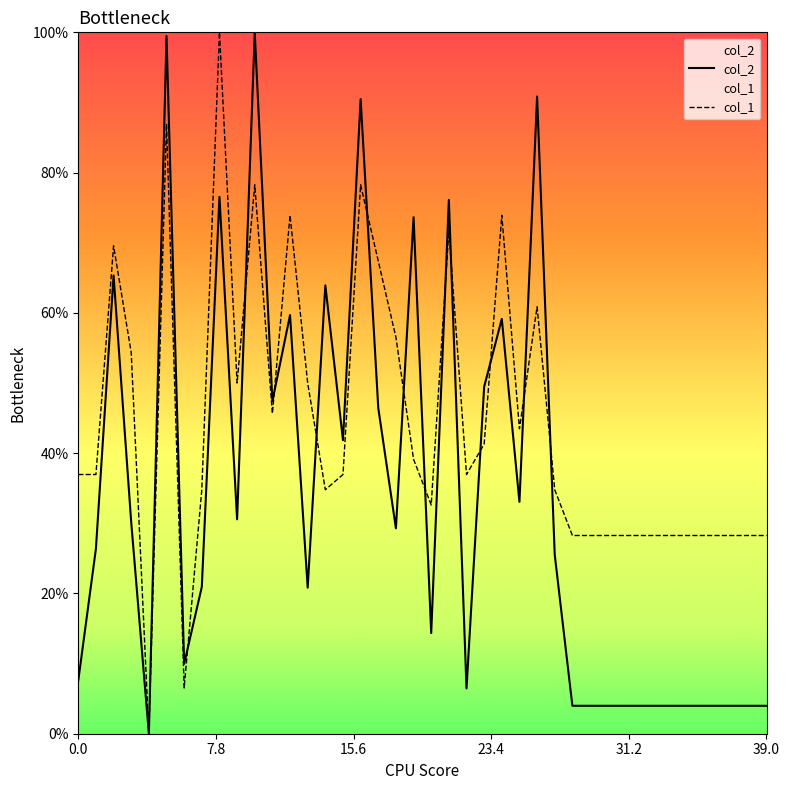

Which category has the highest value across all series?

10